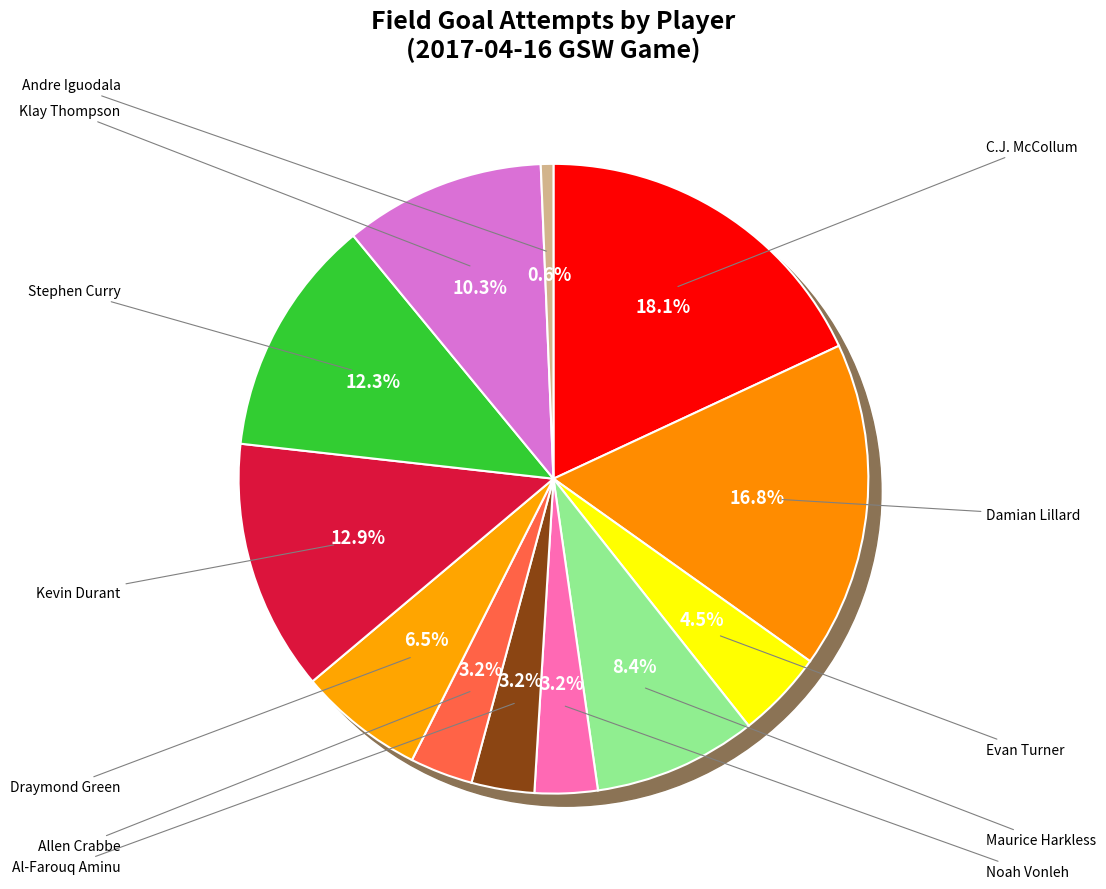

Between Kevin Durant and Andre Iguodala, which is larger?

Kevin Durant